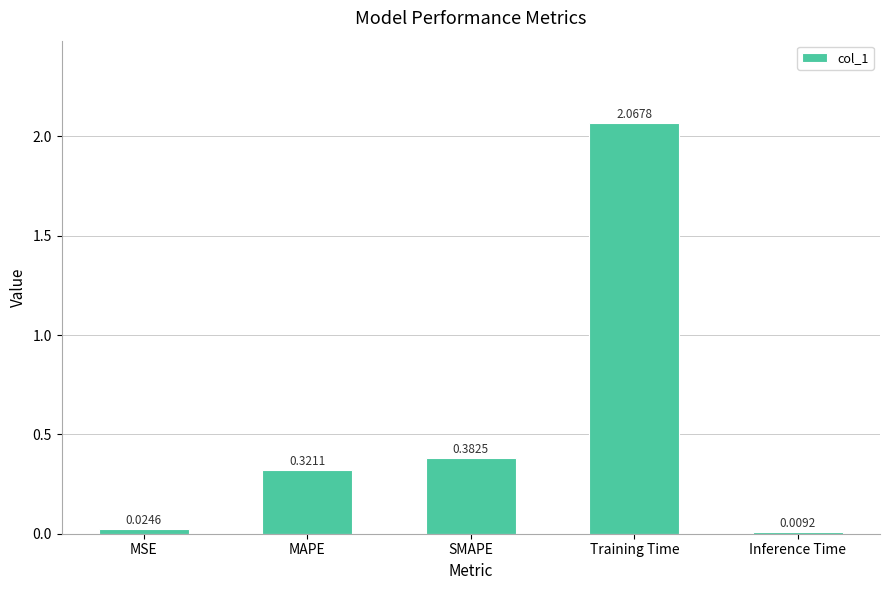

What is the label of the 1st bar from the left?

MSE